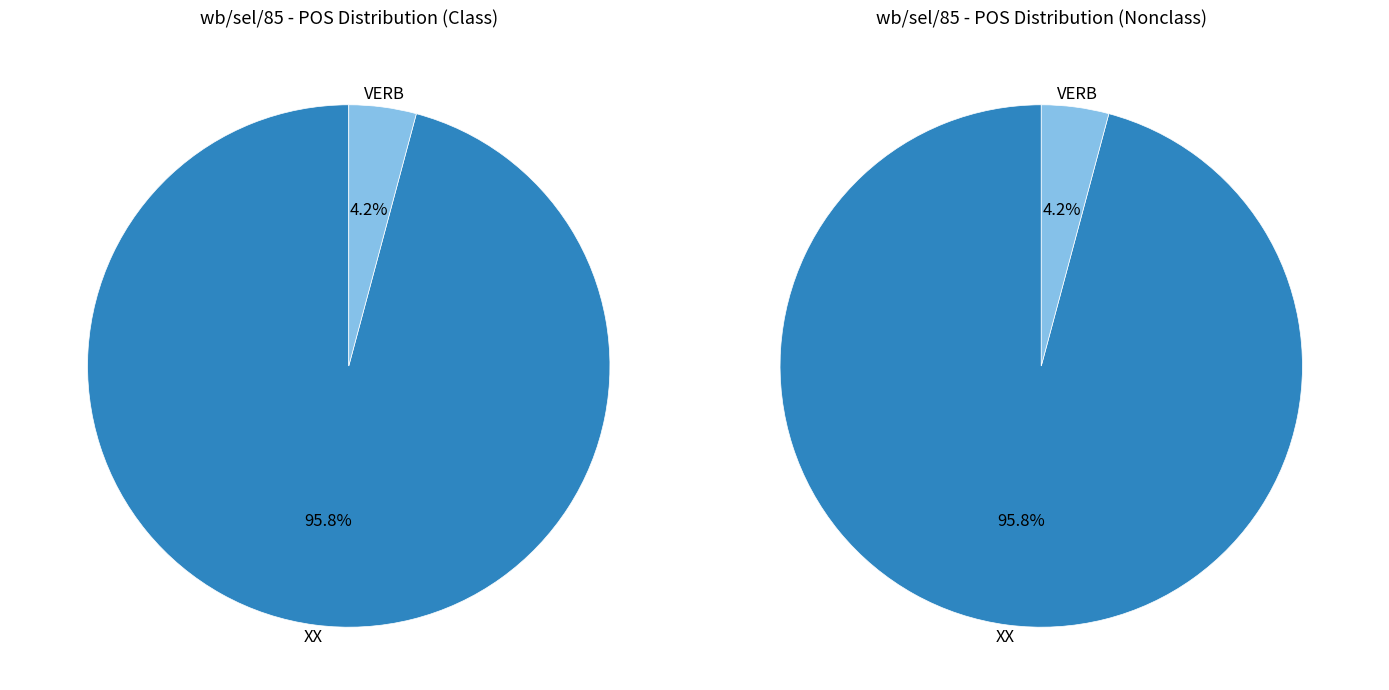

How many segments does this pie chart have?

2